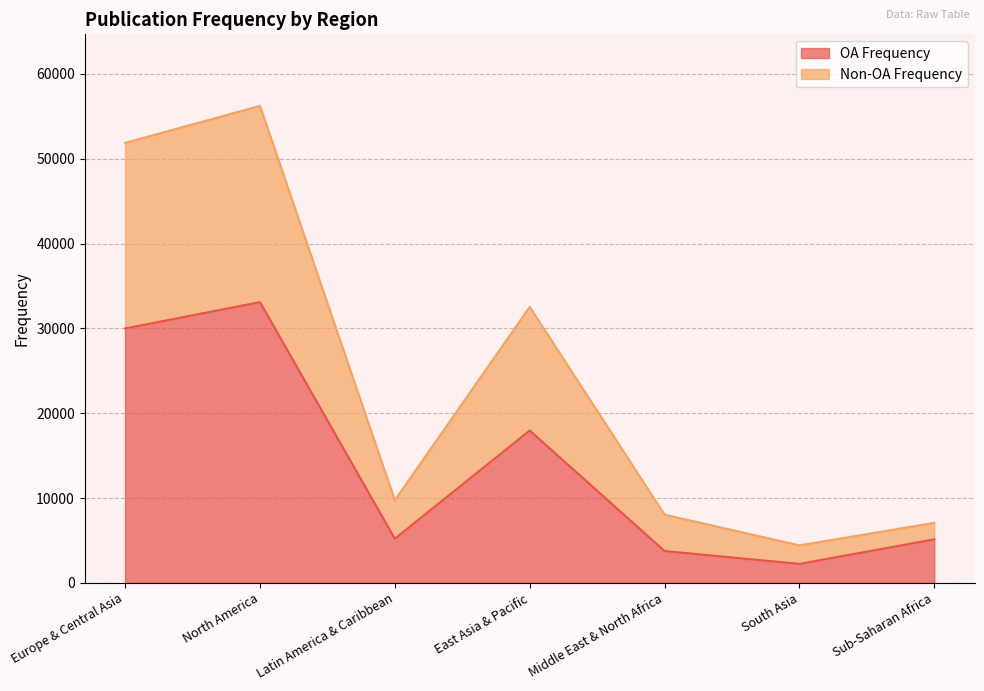

Is it true that OA Frequency equals 17960 at East Asia & Pacific?

True